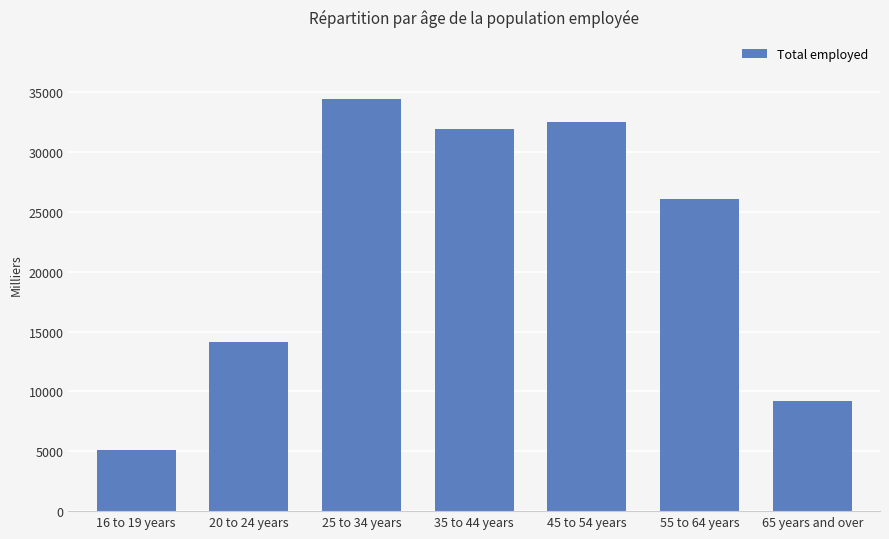

Reading right to left, what are all the values shown in this chart?

65 years and over=9234	55 to 64 years=26064	45 to 54 years=32503	35 to 44 years=31892	25 to 34 years=34439	20 to 24 years=14132	16 to 19 years=5074